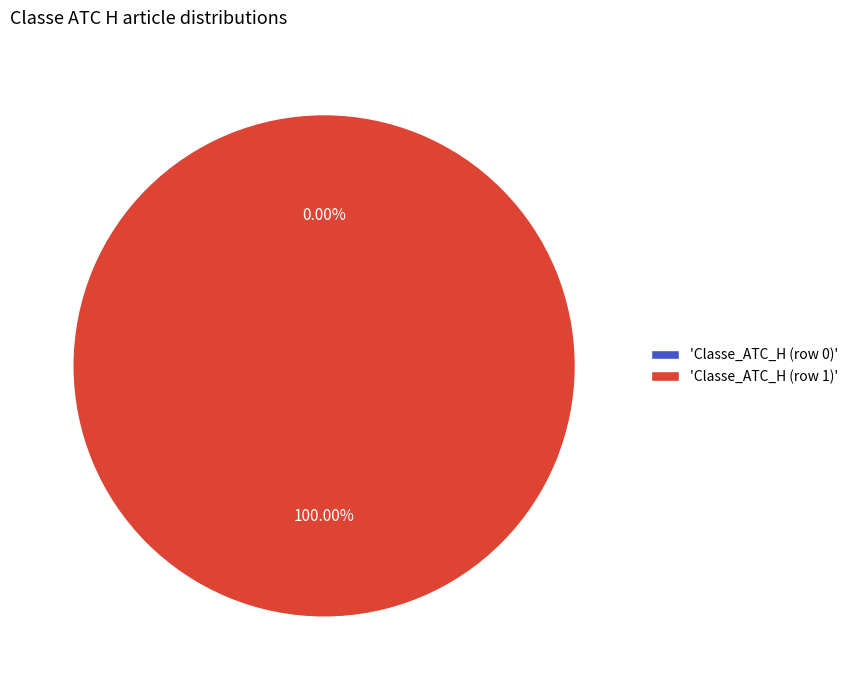

Which category has the smallest portion of the pie?

Classe_ATC_H (row 0)